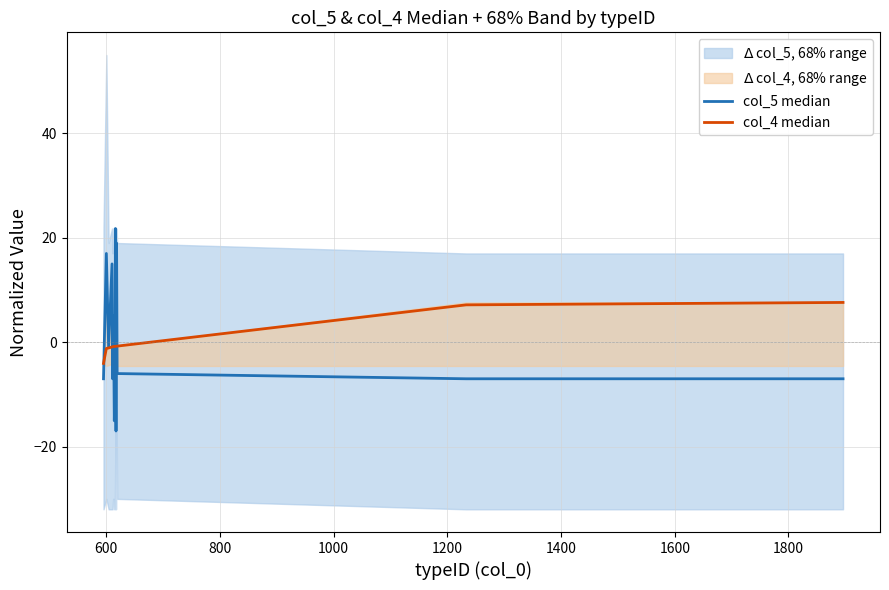

How many interior local valleys does the col_5 median series have?

4